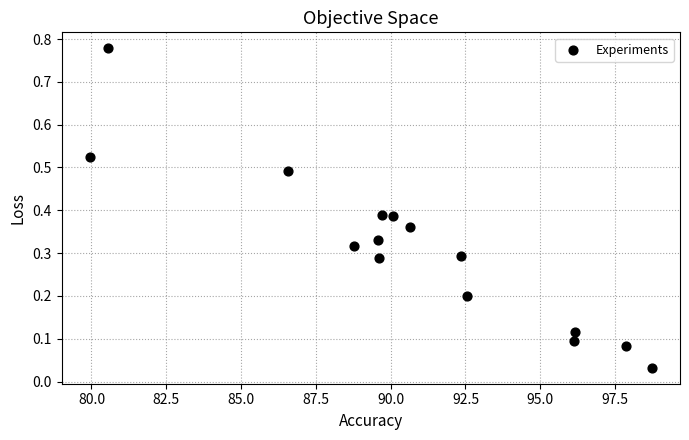

What is the range of Y values (max minus min)?

0.7